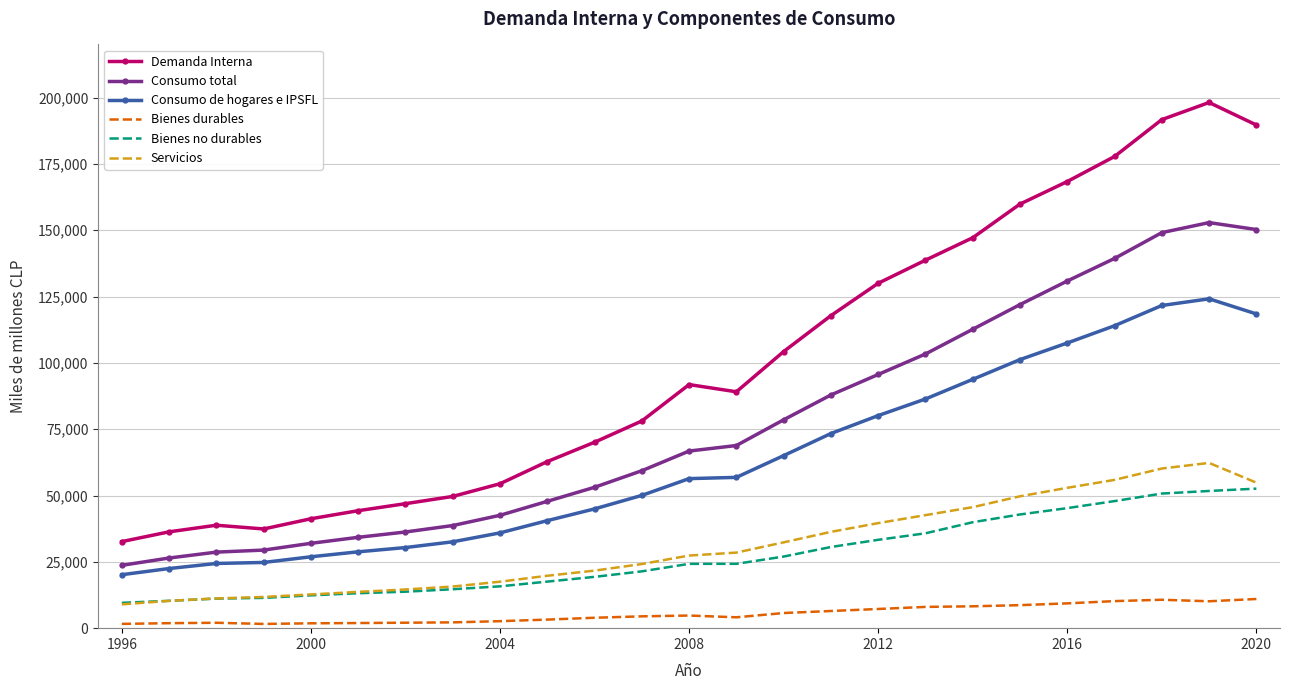

What is the greatest value displayed?

198120